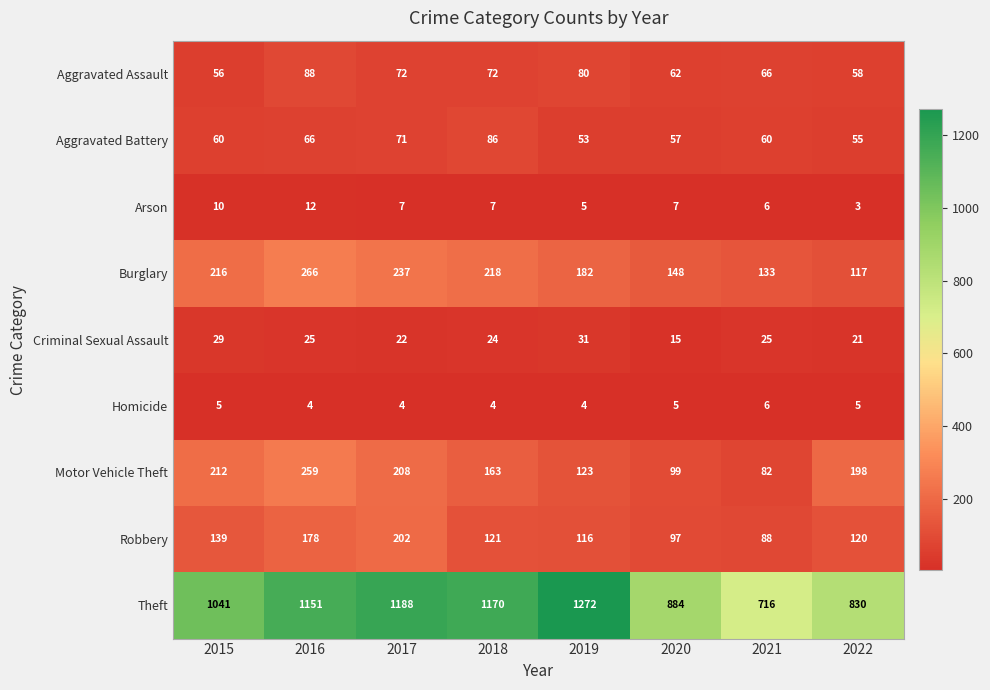

Rank the series at 2016 from highest to lowest value.

Theft, Burglary, Motor Vehicle Theft, Robbery, Aggravated Assault, Aggravated Battery, Criminal Sexual Assault, Arson, Homicide